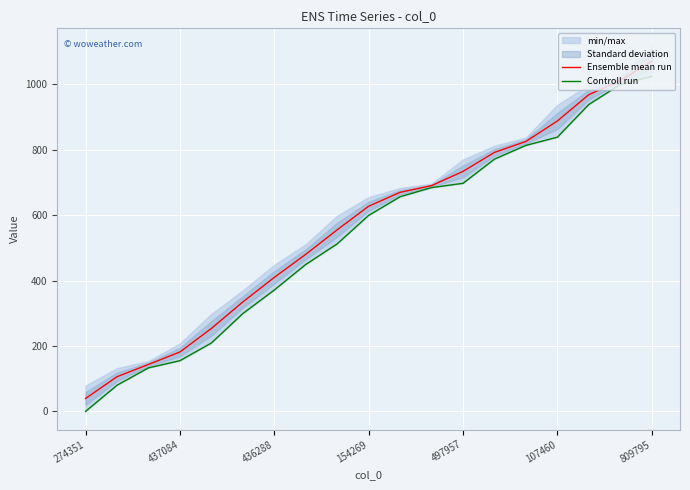

True or false: Ensemble mean run has a value of 181.5 at 437084.

True